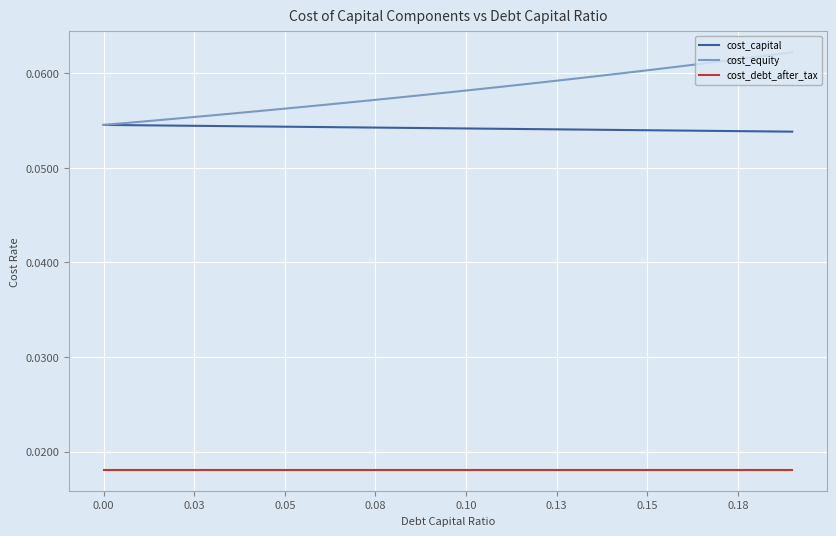

Rank the series by their maximum value, from highest to lowest.

cost_equity, cost_capital, cost_debt_after_tax